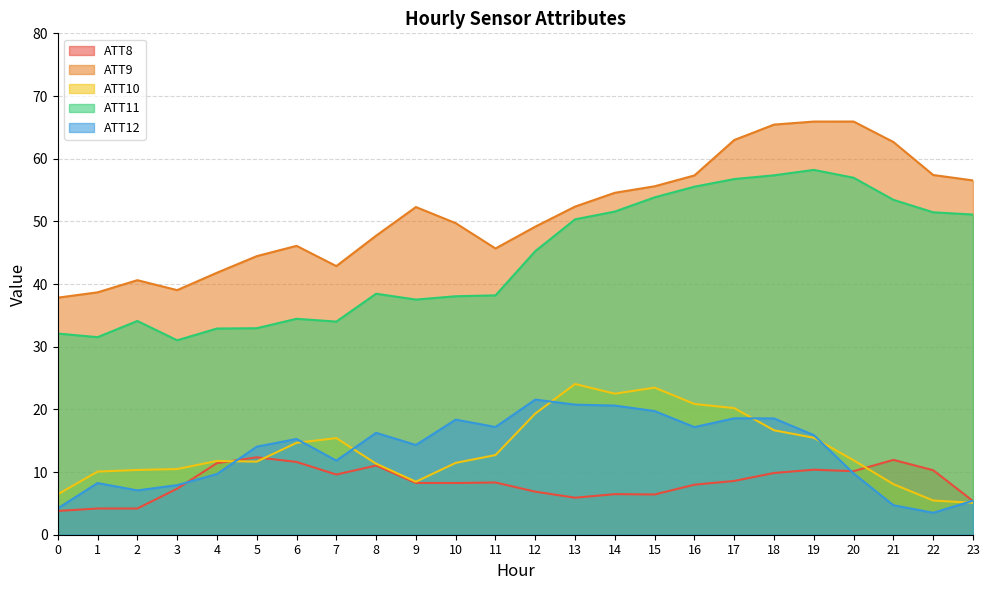

Between 23 and 13, which is larger?

13